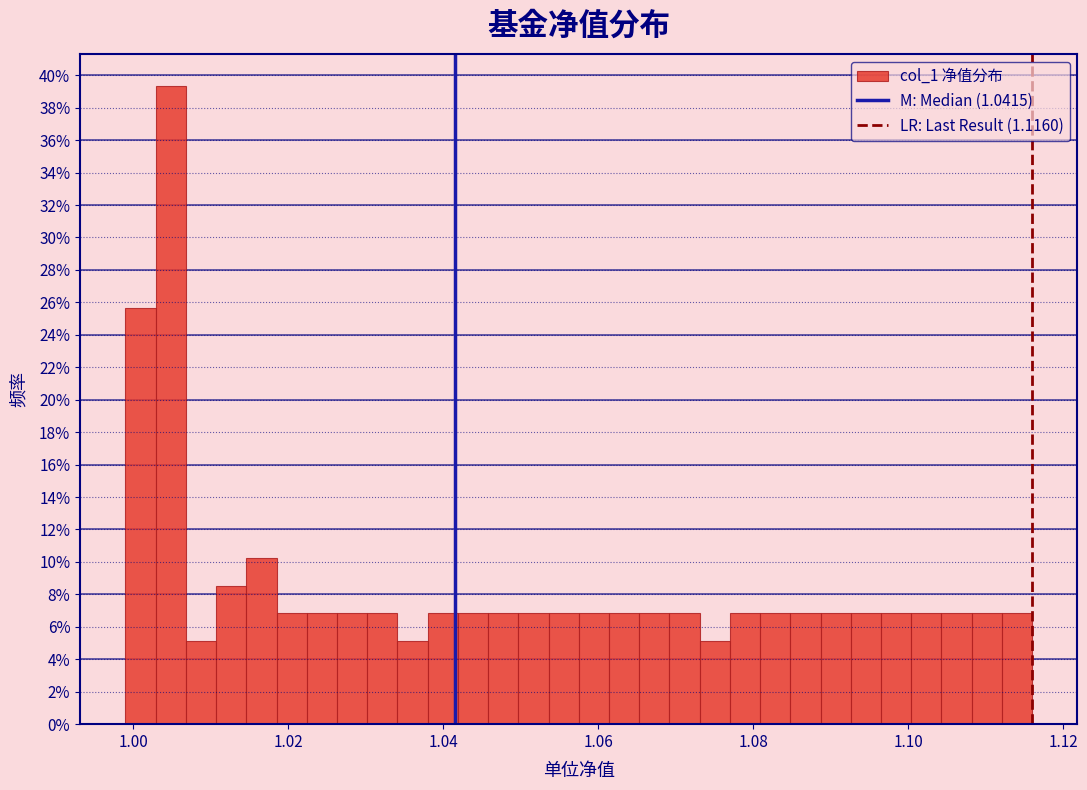

Around what value on the x-axis is the tallest bar? Give the approximate position of its centre, as read against the axis.

1.004